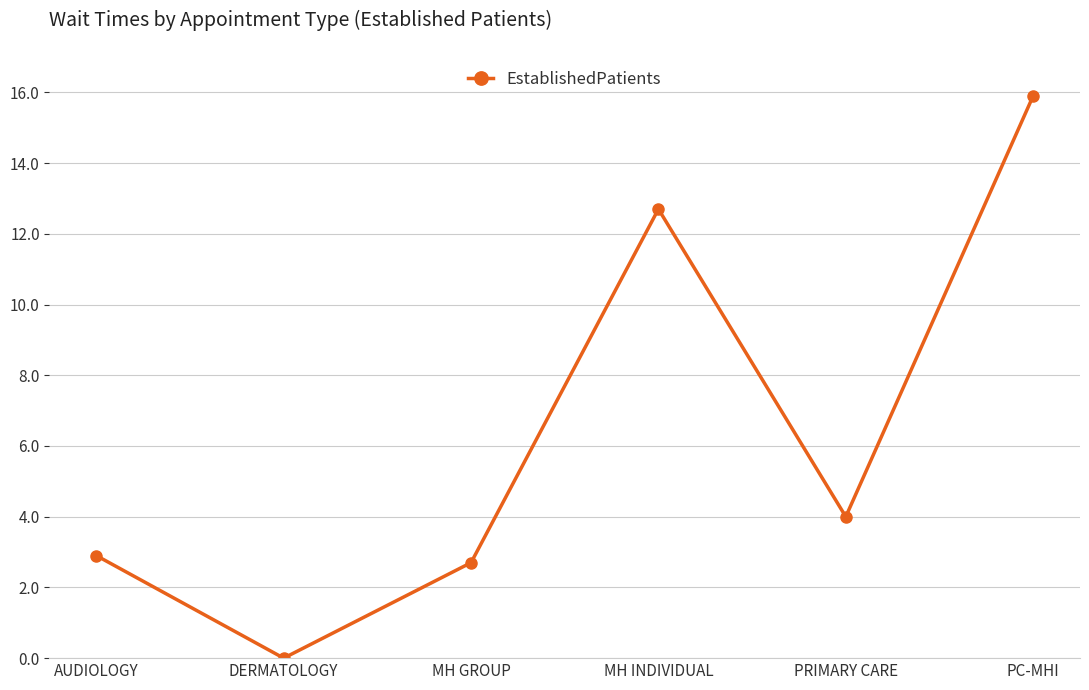

What is the average value?

6.4